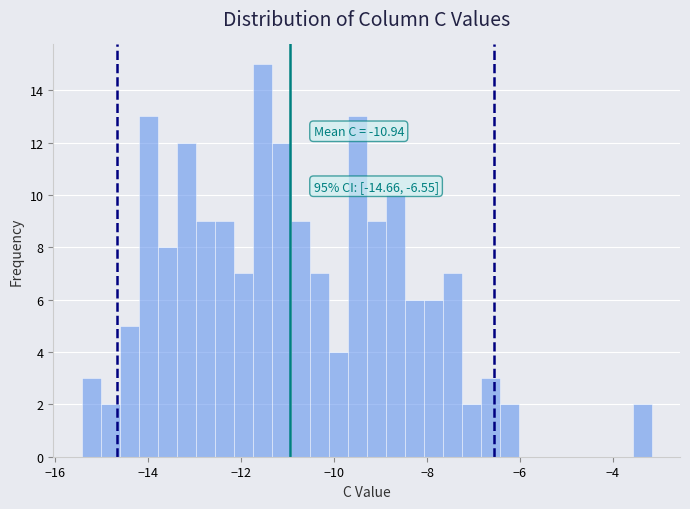

Read against the x-axis, roughly where is the centre of the tallest bar?

-11.6